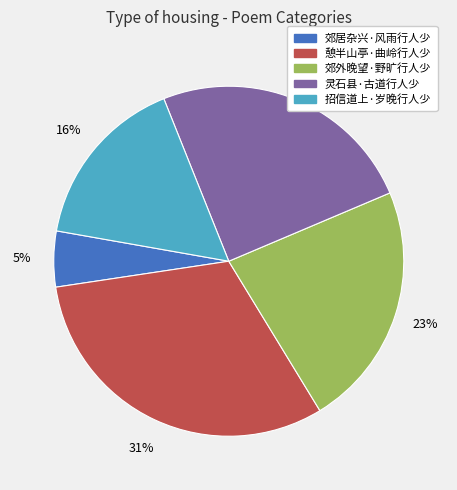

Does 郊外晚望·野旷行人少 account for over 50% of the chart?

No